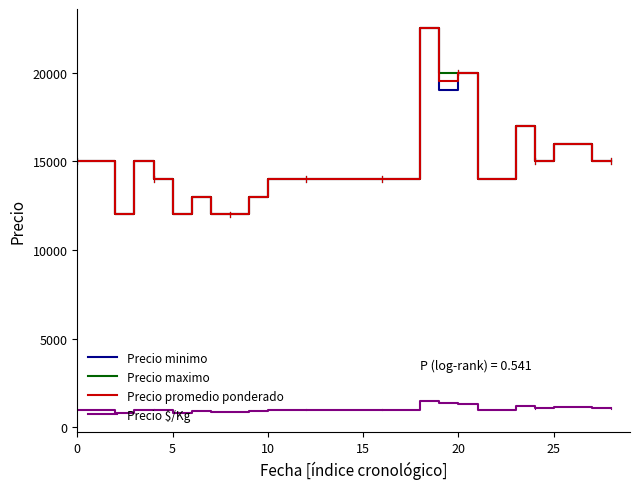

What is the smallest value displayed?

800